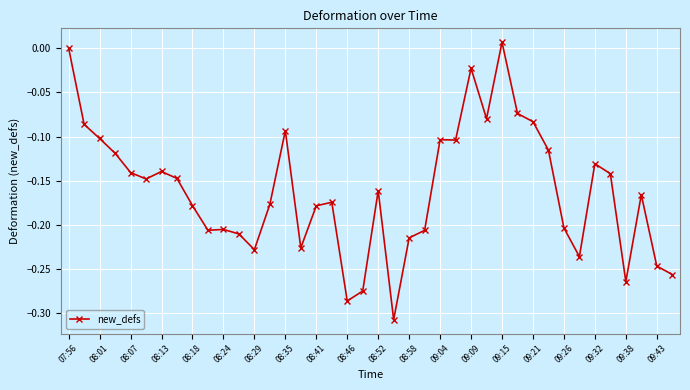

What is the difference between the maximum and minimum values?

0.3